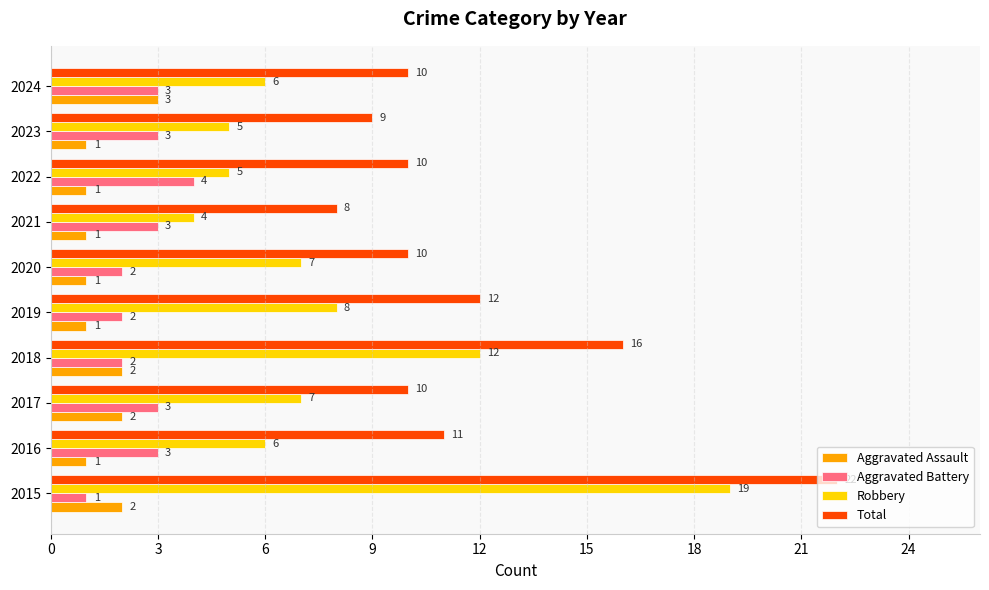

Which series changed the most between 2017 and 2023?

Robbery